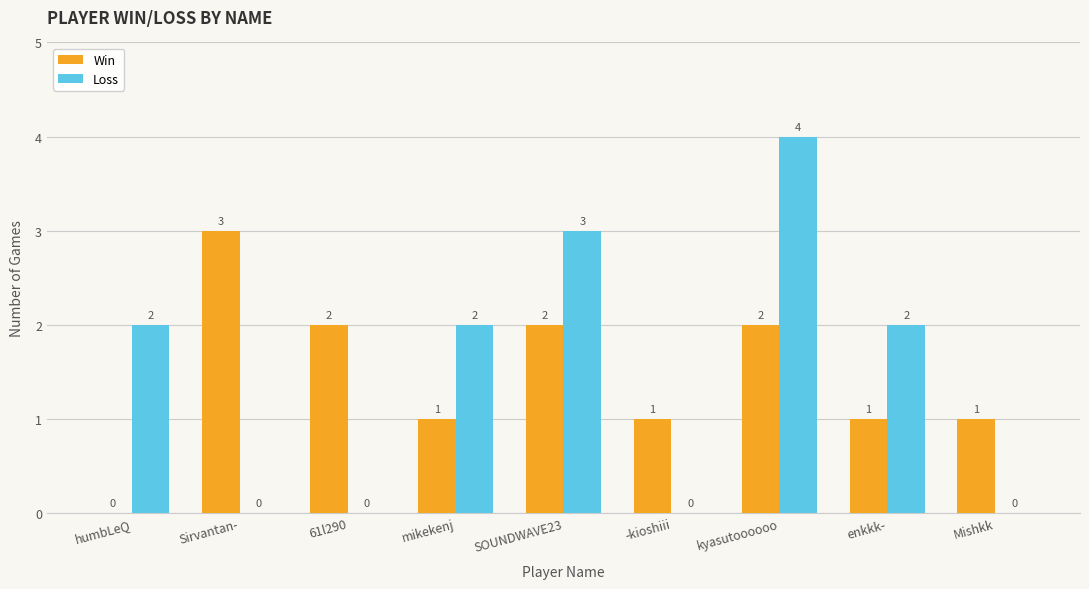

Where does the Win series first go above 1?

Sirvantan-